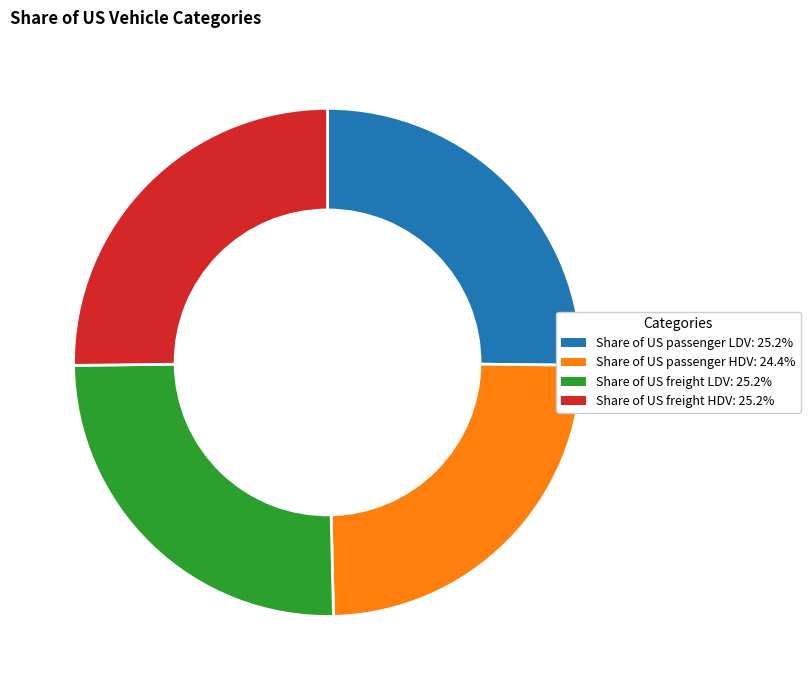

Is there a majority slice in this chart?

No